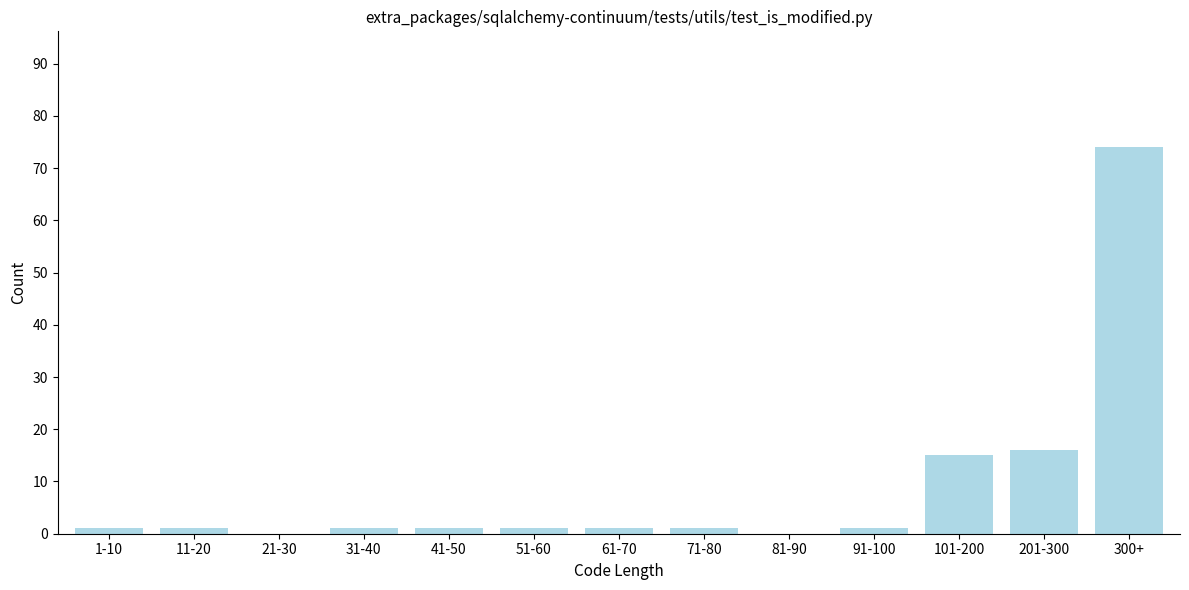

Reading left to right, extract all data points from this chart.

1-10=1	11-20=1	21-30=0	31-40=1	41-50=1	51-60=1	61-70=1	71-80=1	81-90=0	91-100=1	101-200=15	201-300=16	300+=74